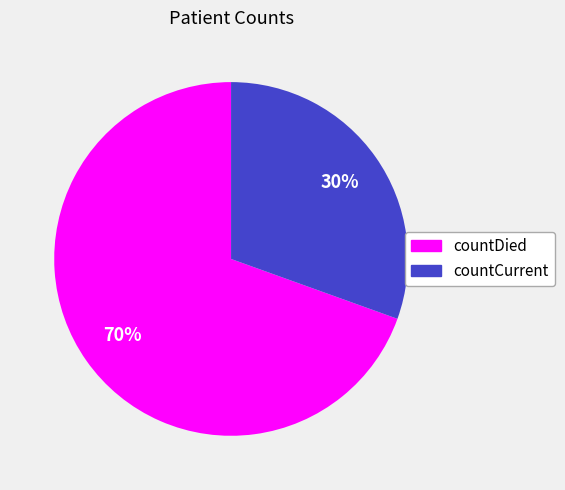

To the nearest percent, what percentage of the pie is countCurrent?

30%